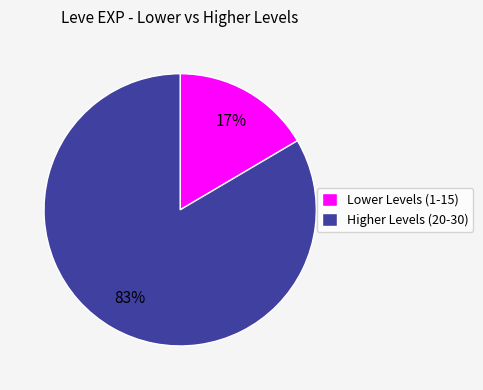

Between Lower Levels (1-15) and Higher Levels (20-30), which is larger?

Higher Levels (20-30)